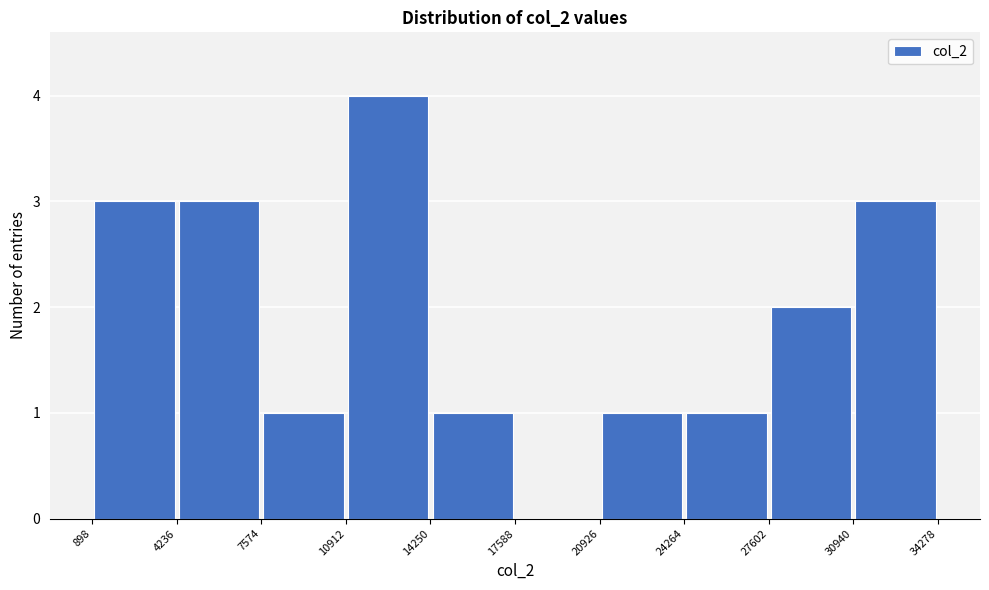

Which range on the x-axis has the tallest bar?

10912 to 14250